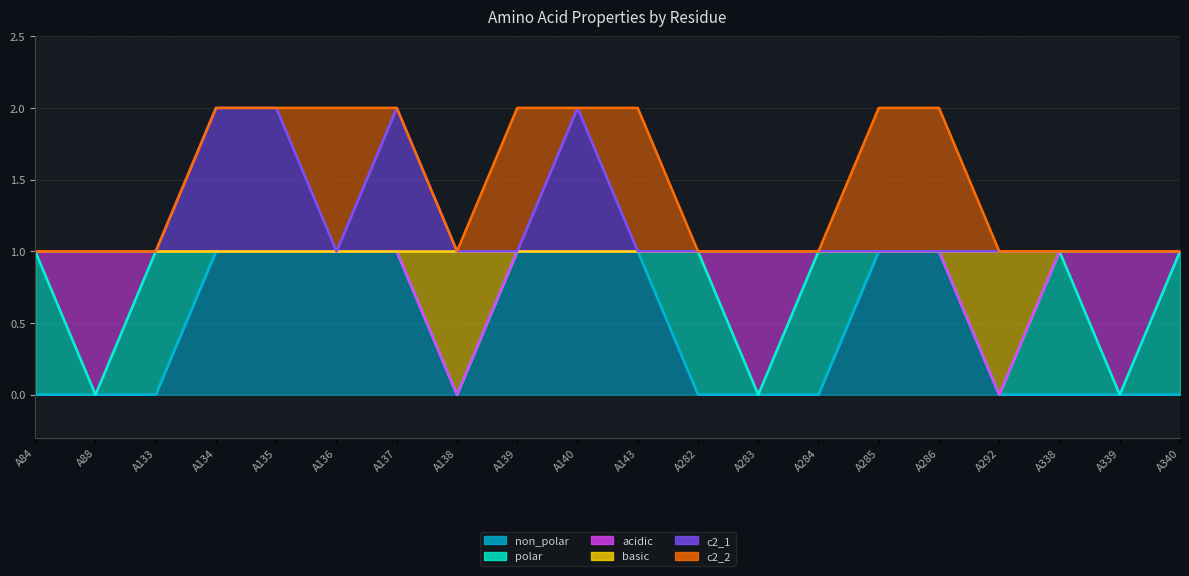

At which category is the sum across all series the highest?

A134